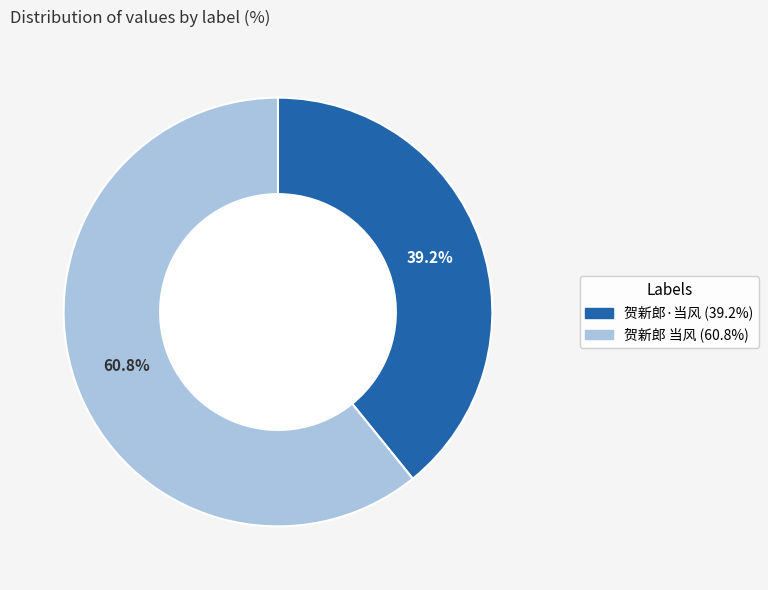

Combined, what portion of the pie is 贺新郎·当风 and 贺新郎 当风?

100.0%